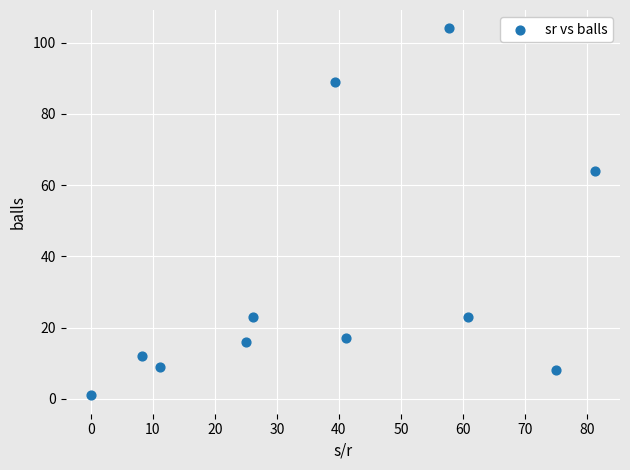

What is the range of Y values (max minus min)?

103